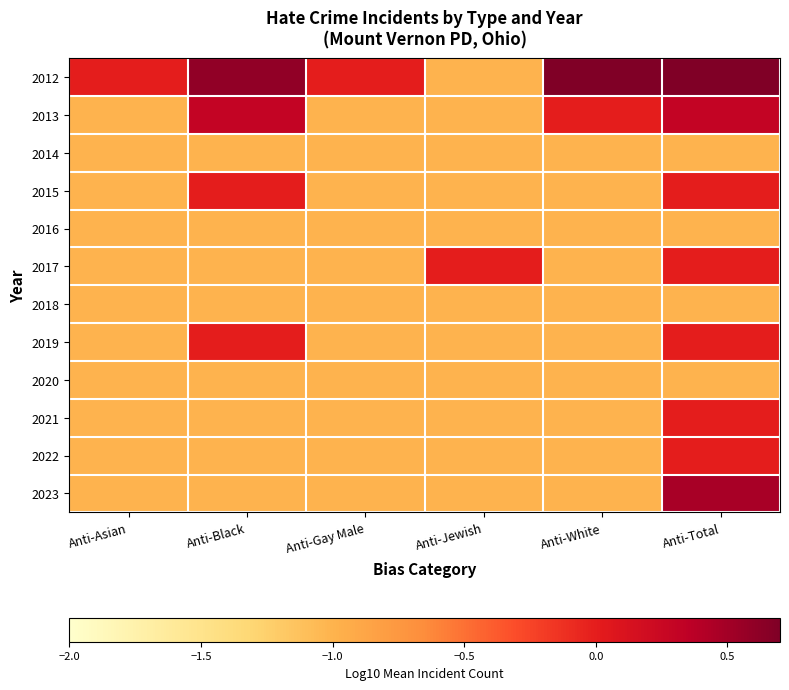

Count the number of categories in the chart.

6